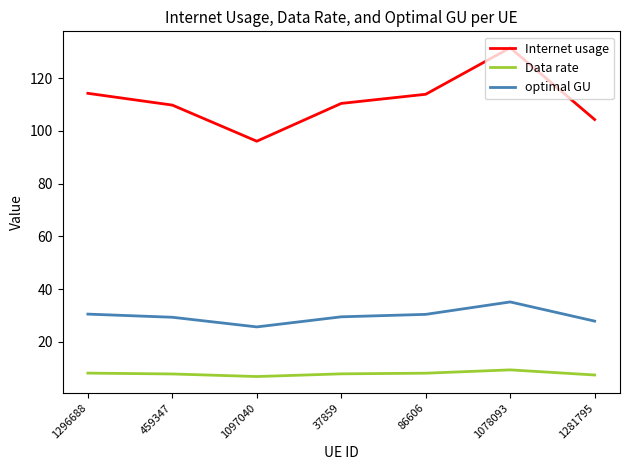

Which series has the largest total across all categories?

Internet usage